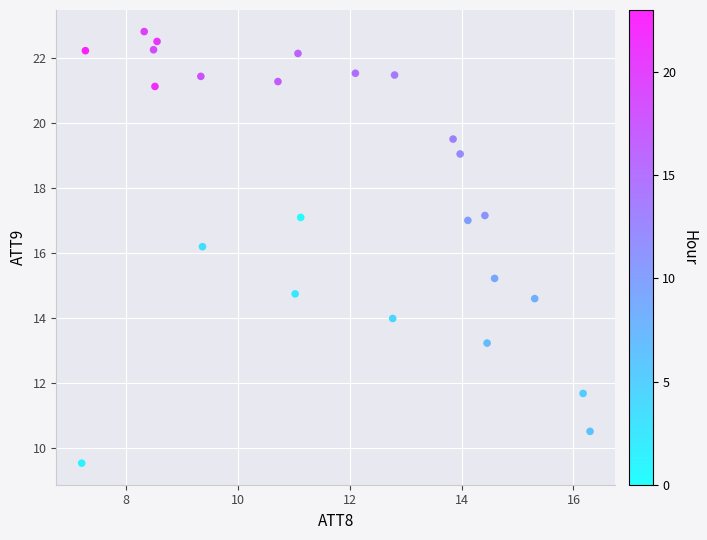

What Y value in the scatter plot is closest to 16?

16.2